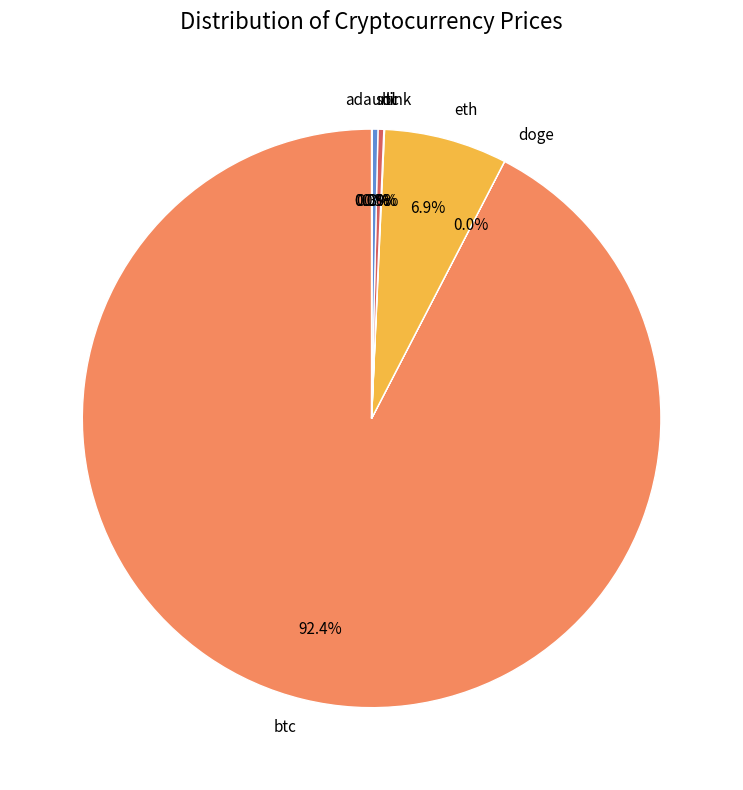

What is the largest slice in the pie chart?

btc